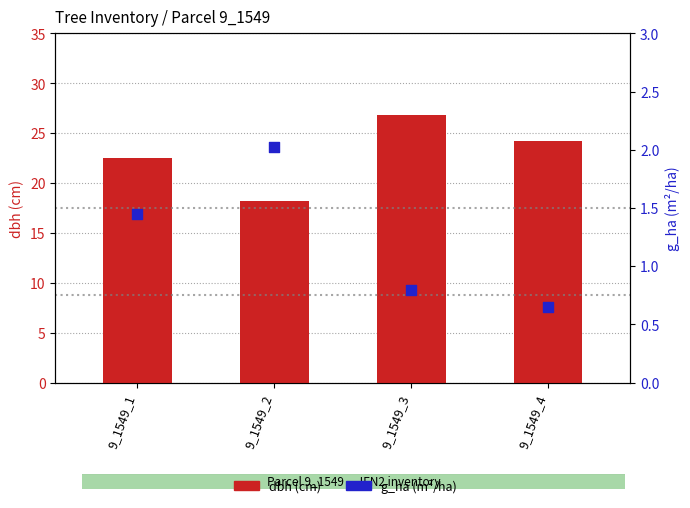

Which series has the largest Y range (max minus min)?

dbh (cm)